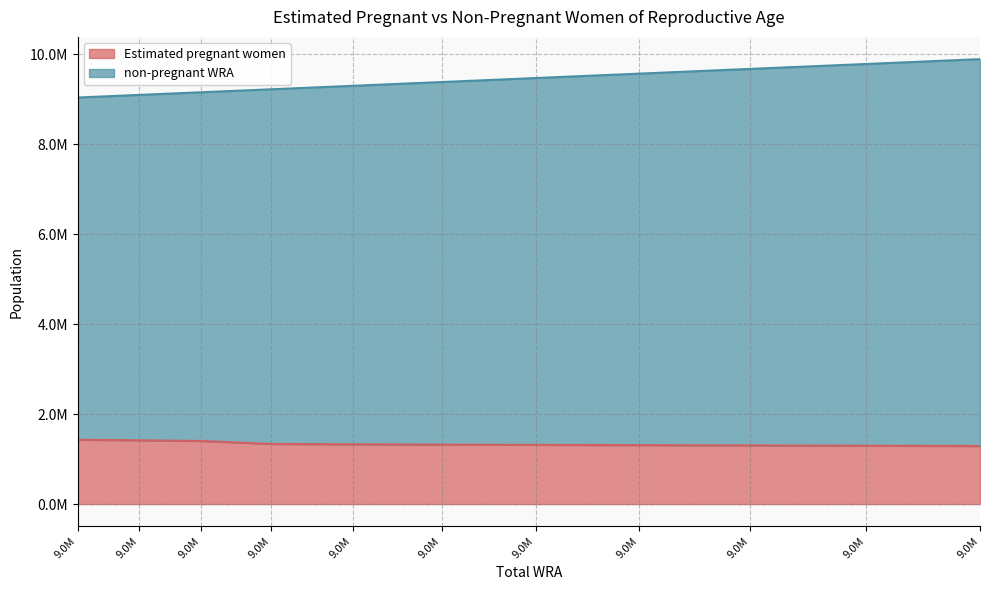

Does the chart display data point markers on the line(s)?

No